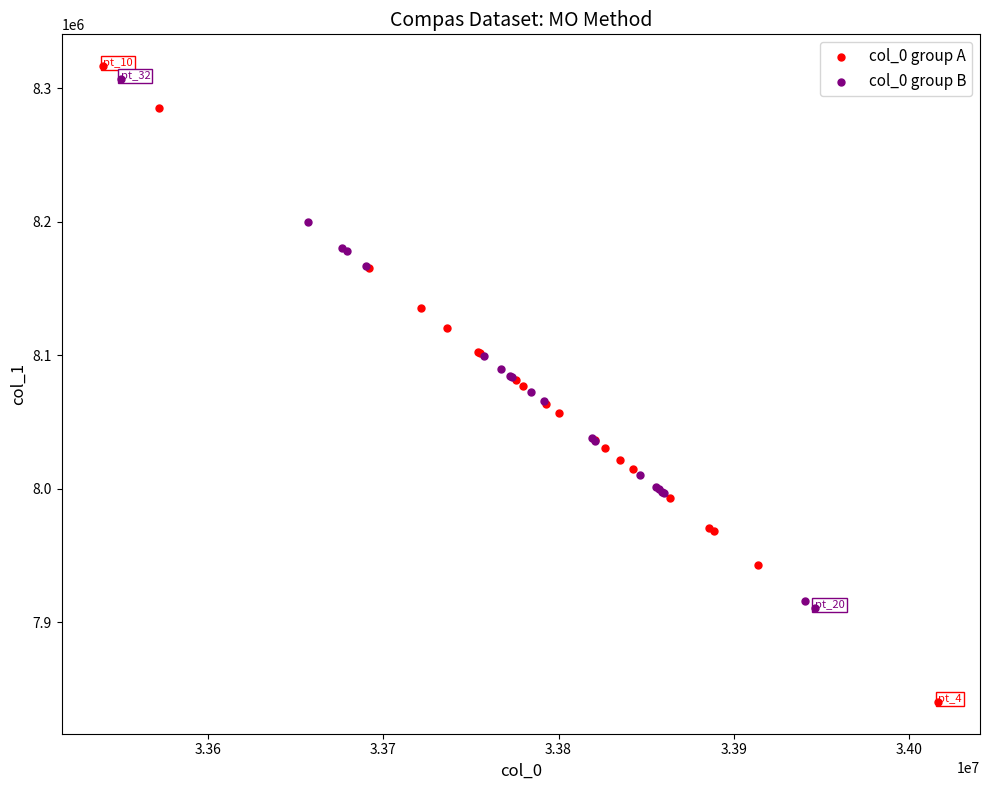

Which series reaches the minimum Y coordinate?

col_0 group A